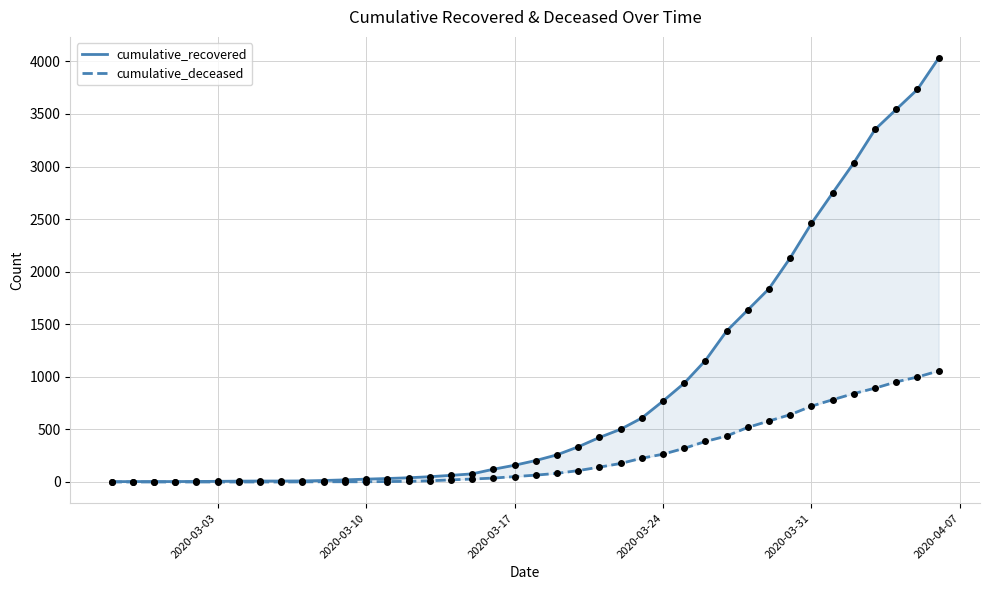

Is this an area chart (filled region under the line)?

No